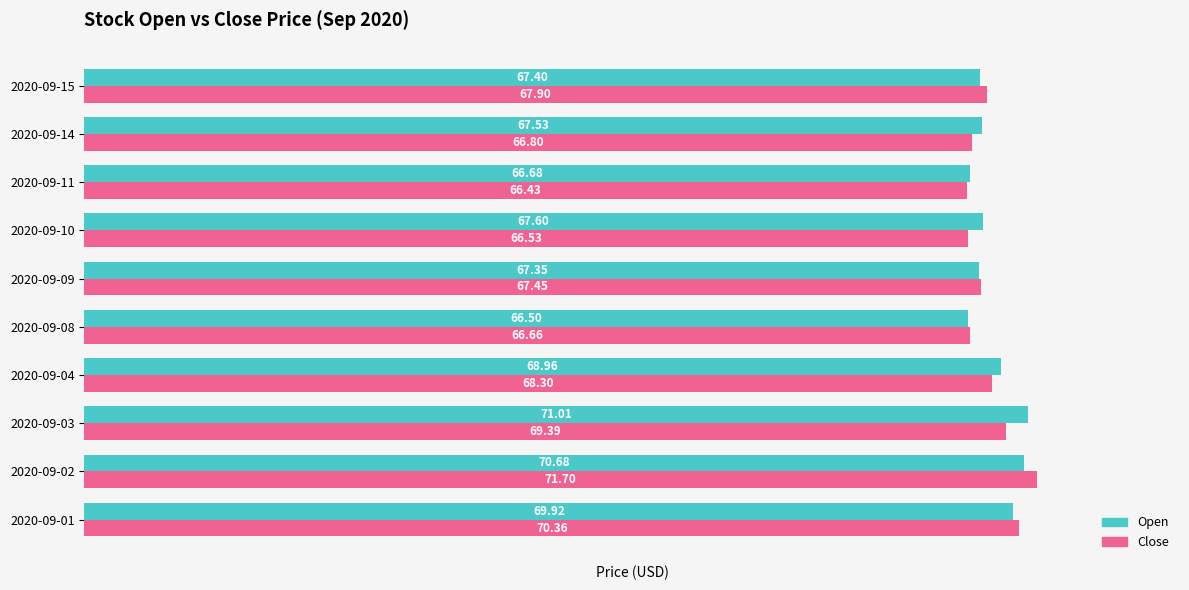

At which label does Open reach its minimum?

2020-09-08